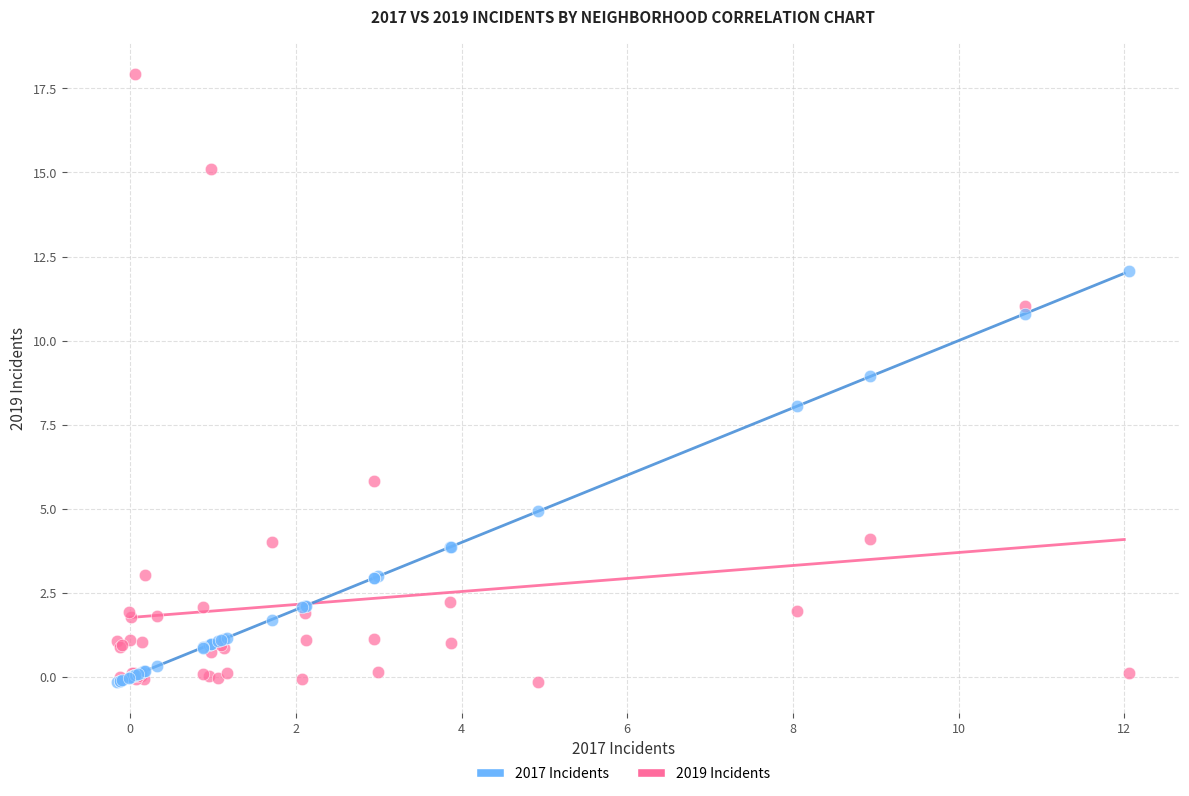

What are all the series names shown in the legend?

2017 Incidents, 2019 Incidents